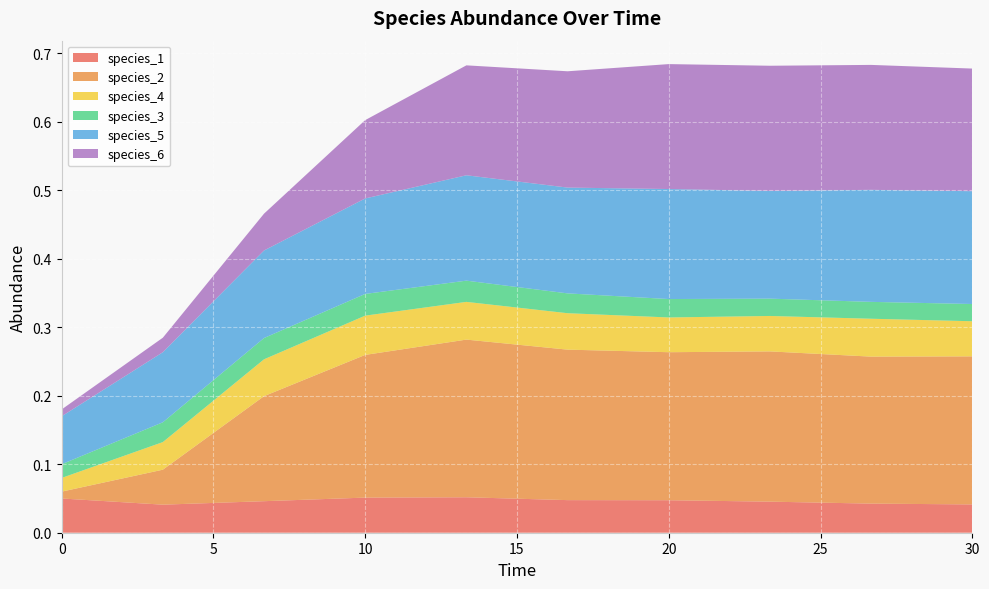

Reading left to right, list all the values displayed in this chart.

species_1: 0.0=0.1	3.333333333333333=0.0	6.666666666666667=0.0	10.0=0.1	13.333333333333334=0.1	16.666666666666668=0.0	20.0=0.0	23.333333333333336=0.0	26.666666666666668=0.0	30.0=0.0
species_2: 0.0=0.0	3.333333333333333=0.1	6.666666666666667=0.2	10.0=0.2	13.333333333333334=0.2	16.666666666666668=0.2	20.0=0.2	23.333333333333336=0.2	26.666666666666668=0.2	30.0=0.2
species_4: 0.0=0.0	3.333333333333333=0.0	6.666666666666667=0.1	10.0=0.1	13.333333333333334=0.1	16.666666666666668=0.1	20.0=0.1	23.333333333333336=0.1	26.666666666666668=0.1	30.0=0.1
species_3: 0.0=0.0	3.333333333333333=0.0	6.666666666666667=0.0	10.0=0.0	13.333333333333334=0.0	16.666666666666668=0.0	20.0=0.0	23.333333333333336=0.0	26.666666666666668=0.0	30.0=0.0
species_5: 0.0=0.1	3.333333333333333=0.1	6.666666666666667=0.1	10.0=0.1	13.333333333333334=0.2	16.666666666666668=0.2	20.0=0.2	23.333333333333336=0.2	26.666666666666668=0.2	30.0=0.2
species_6: 0.0=0.0	3.333333333333333=0.0	6.666666666666667=0.1	10.0=0.1	13.333333333333334=0.2	16.666666666666668=0.2	20.0=0.2	23.333333333333336=0.2	26.666666666666668=0.2	30.0=0.2